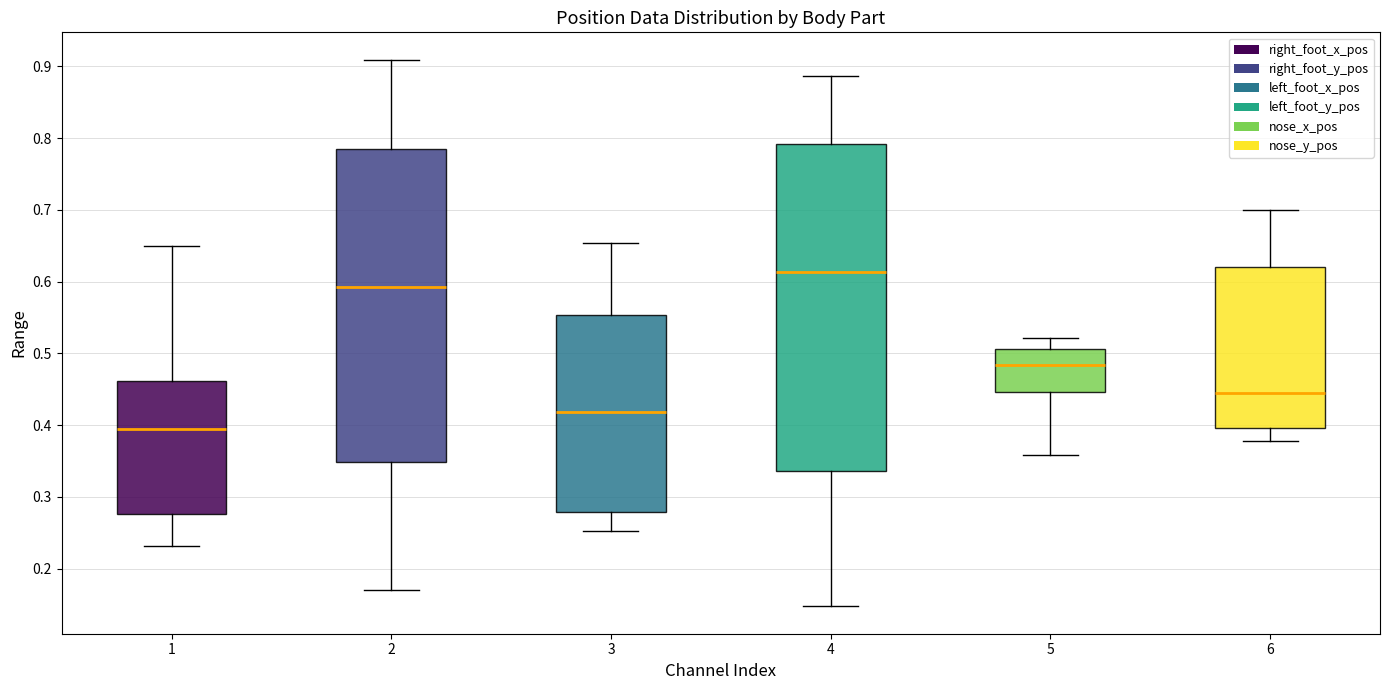

Which box is the tallest, from its lower edge to its upper edge?

4